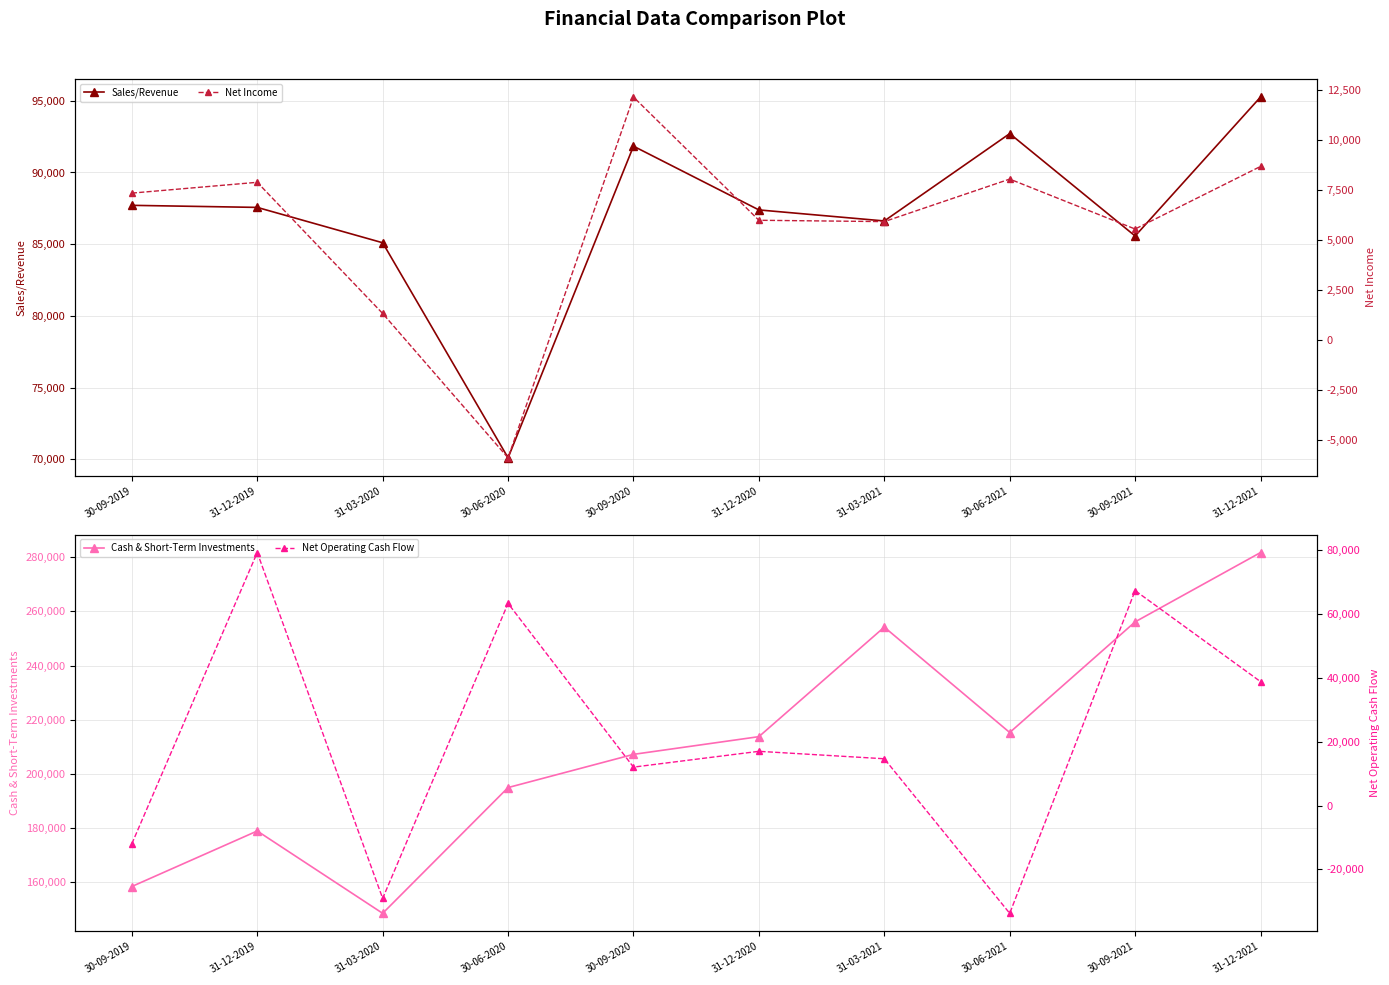

What value does the Cash & Short-Term Investments series have at 30-09-2020?

207195.0